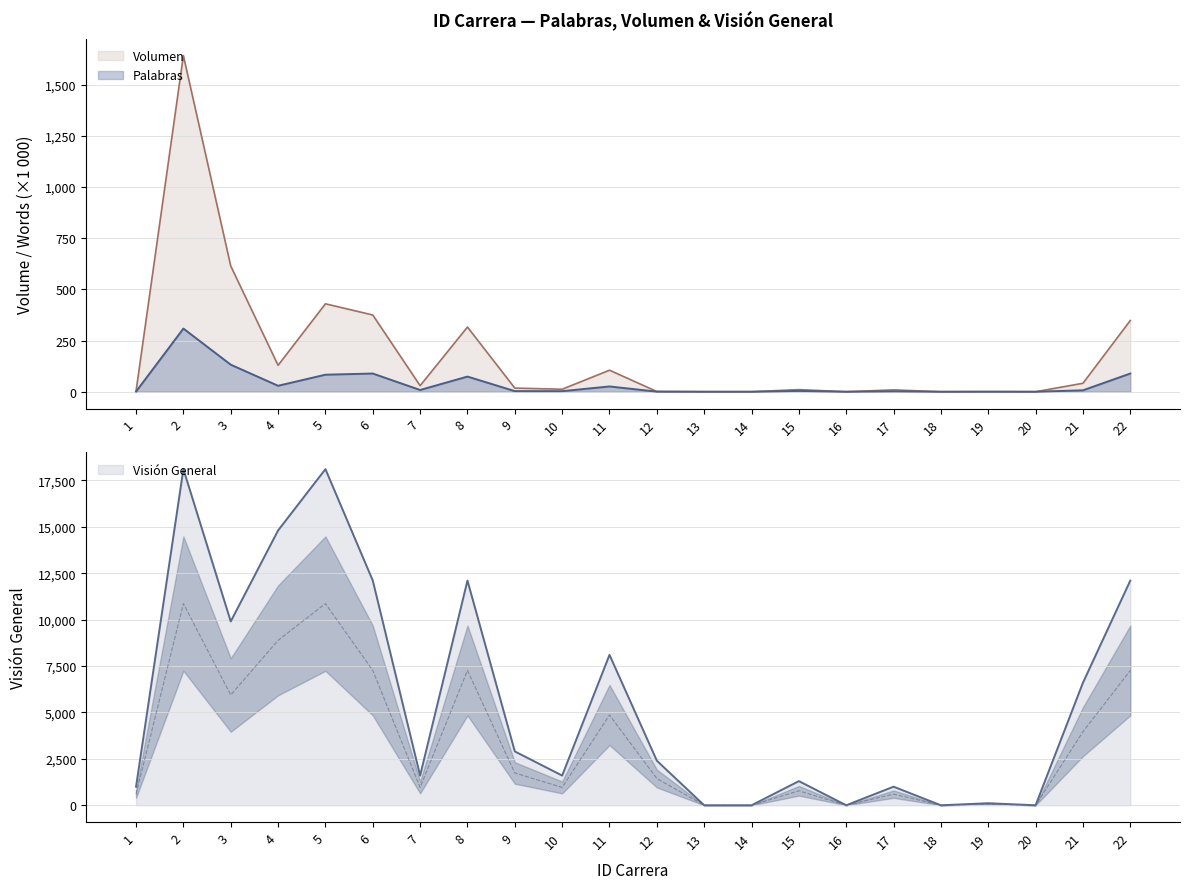

Reading right to left, extract all data points from this chart.

Palabras: 22=88.9	21=6.9	20=0.0	19=0.1	18=0.0	17=2.0	16=0.0	15=3.9	14=0.0	13=0.0	12=0.5	11=25.7	10=2.8	9=2.9	8=74.1	7=8.5	6=88.9	5=83.2	4=29.1	3=132.1	2=308.6	1=0.8
Volumen: 22=348.1	21=41.3	20=0.0	19=0.6	18=0.0	17=8.9	16=0.0	15=10.3	14=0.1	13=0.1	12=1.1	11=105.2	10=12.2	9=17.8	8=316.0	7=29.6	6=375.0	5=429.7	4=129.1	3=614.3	2=1642.6	1=2.8
Visión General: 22=12100.0	21=6600.0	20=0.0	19=110.0	18=0.0	17=1000.0	16=0.0	15=1300.0	14=0.0	13=0.0	12=2400.0	11=8100.0	10=1600.0	9=2900.0	8=12100.0	7=1600.0	6=12100.0	5=18100.0	4=14800.0	3=9900.0	2=18100.0	1=1000.0